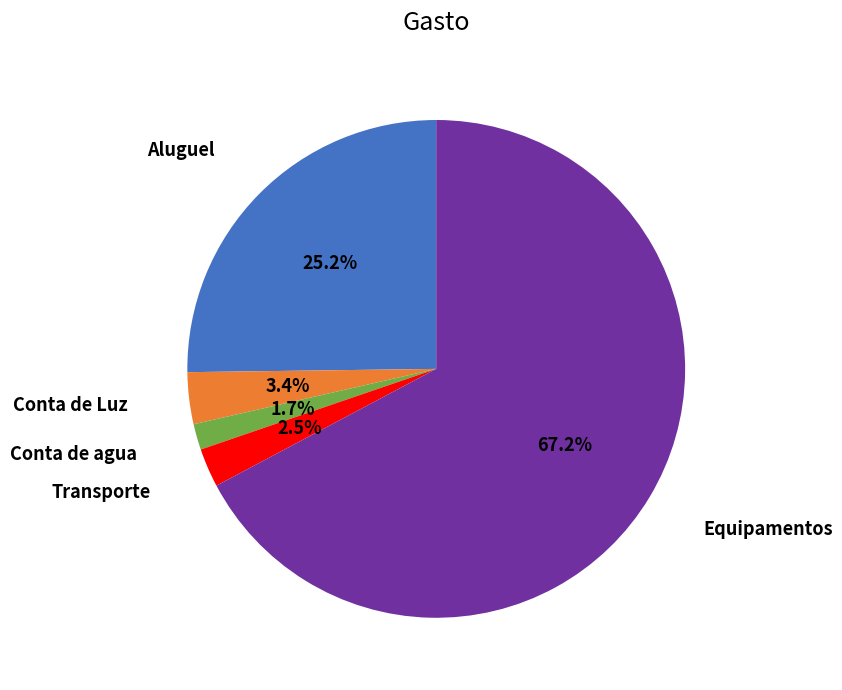

Which category has the biggest portion of the pie?

Equipamentos